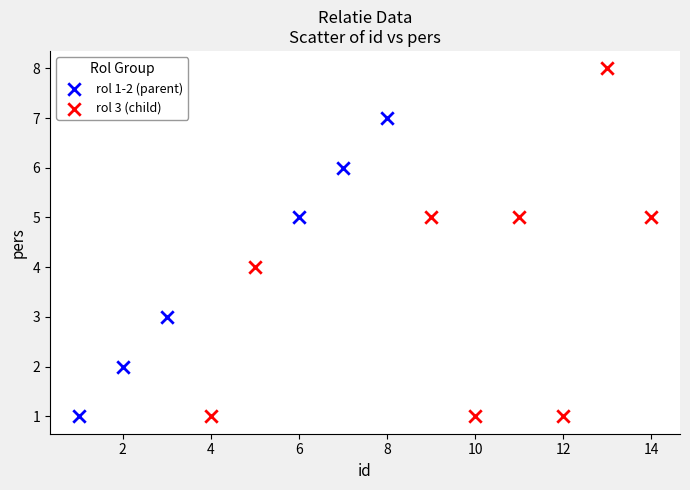

Which series reaches the maximum Y coordinate?

rol 3 (child)